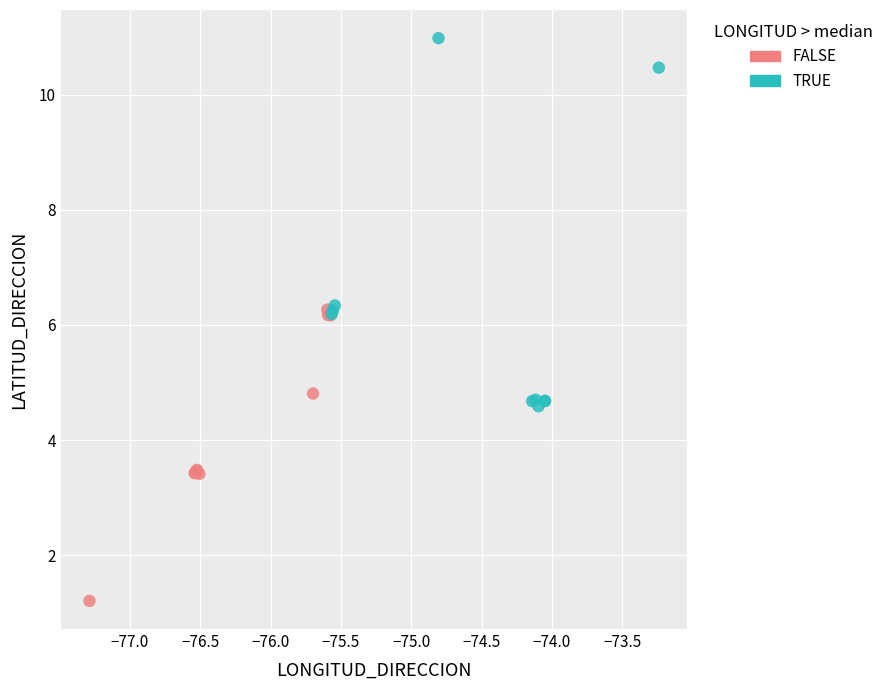

Which series reaches the maximum Y coordinate?

TRUE